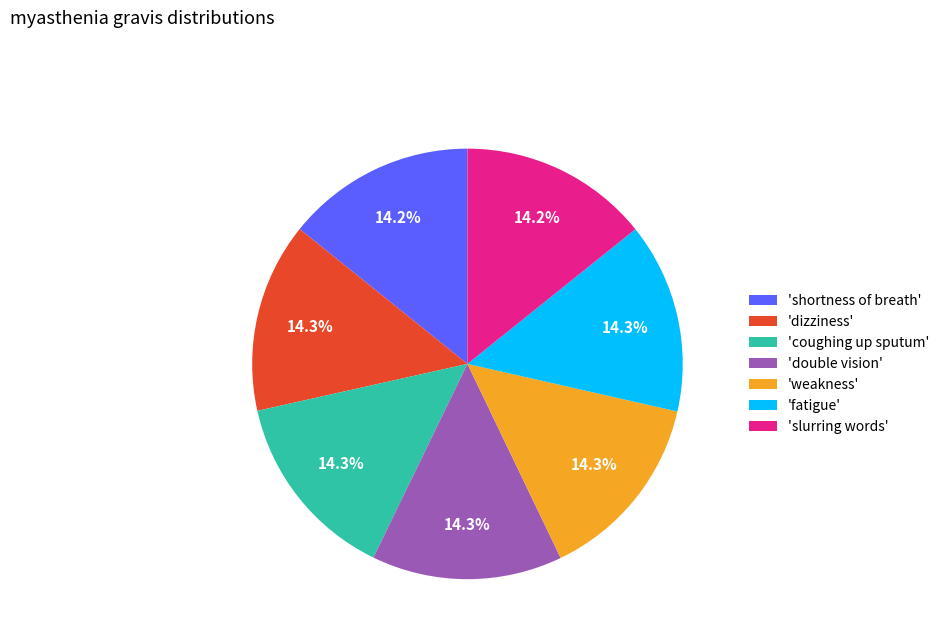

What percentage do 'weakness' and 'dizziness' together represent?

28.6%